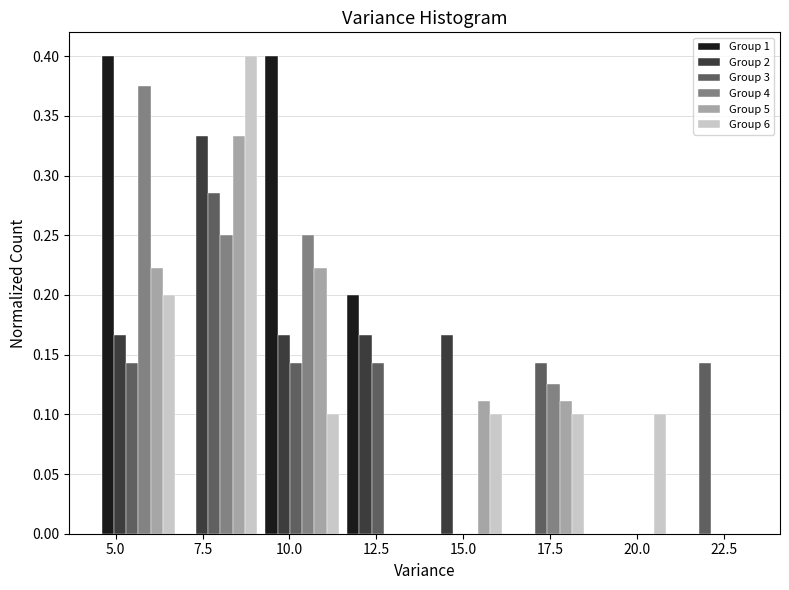

What is the height of the Group 5 bar covering 16.5 to 18.5 on the x-axis? Neither the bar edges nor the heights are printed on the chart, so give them approximately, as read against the axes.

0.110